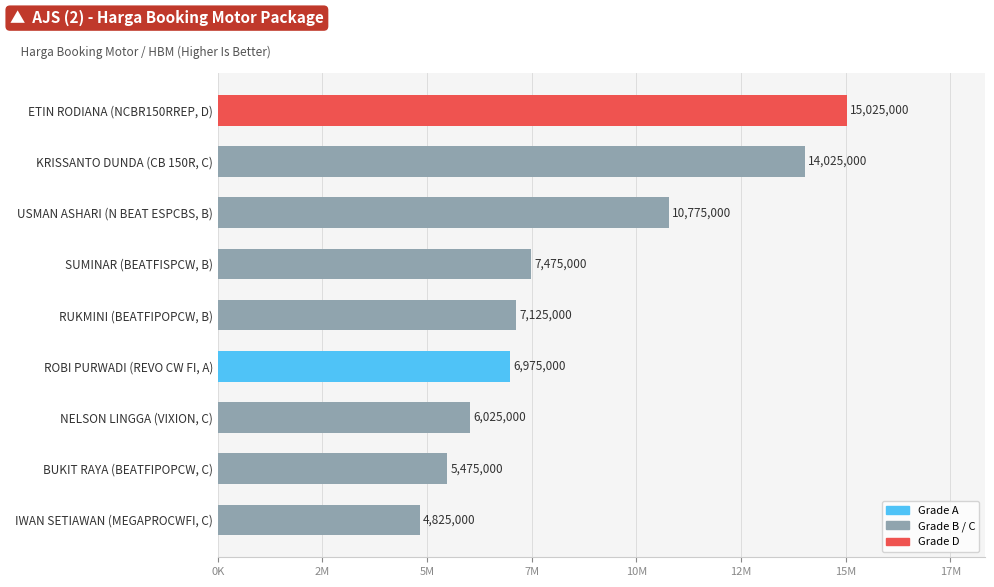

At which category does the chart reach its minimum across all series?

IWAN SETIAWAN (MEGAPROCWFI, C)